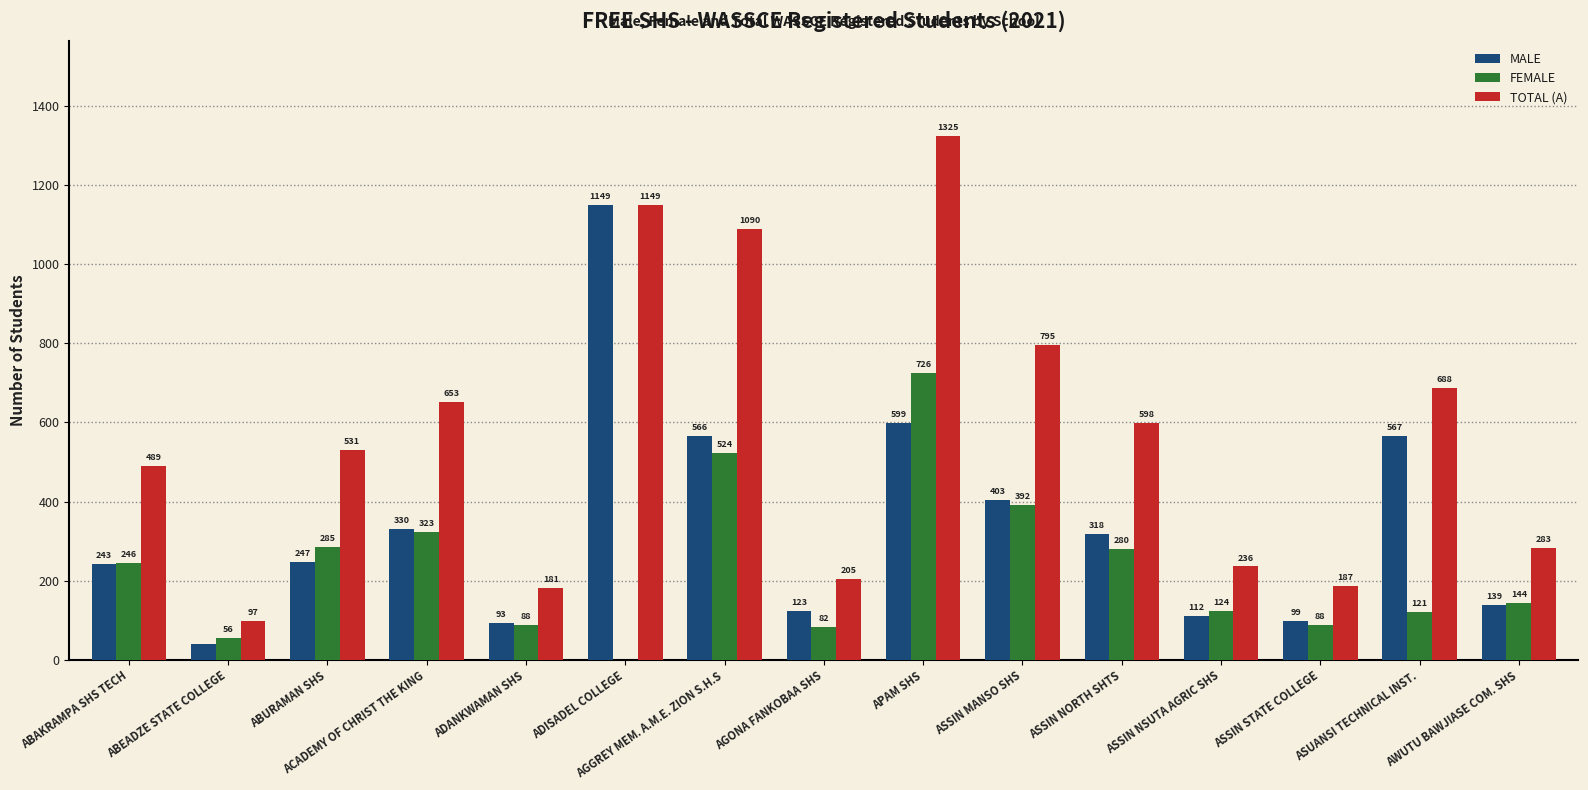

How many groups of bars are there?

15